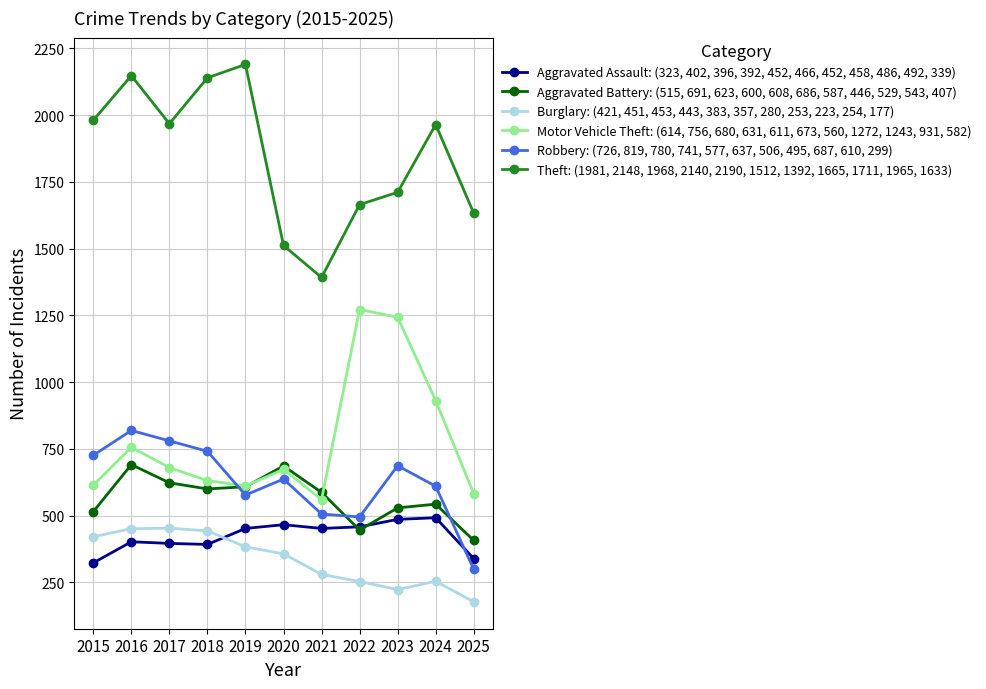

Which category has the highest value in the Theft: (1981, 2148, 1968, 2140, 2190, 1512, 1392, 1665, 1711, 1965, 1633) series?

2019